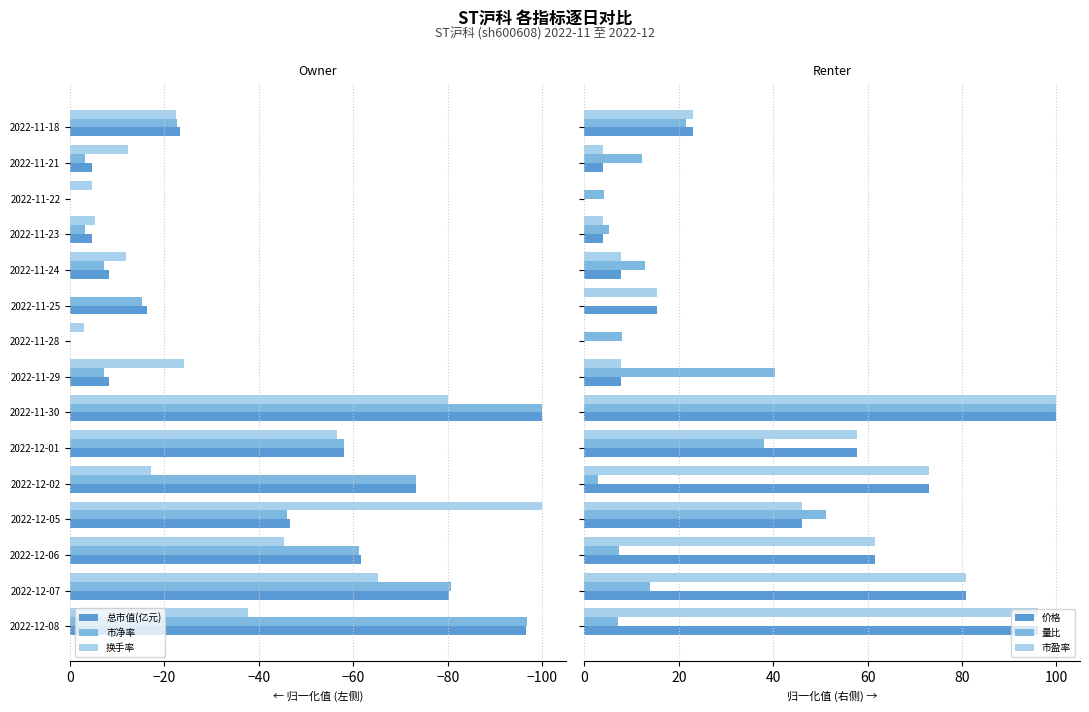

Between 13 and −20, which is larger?

13